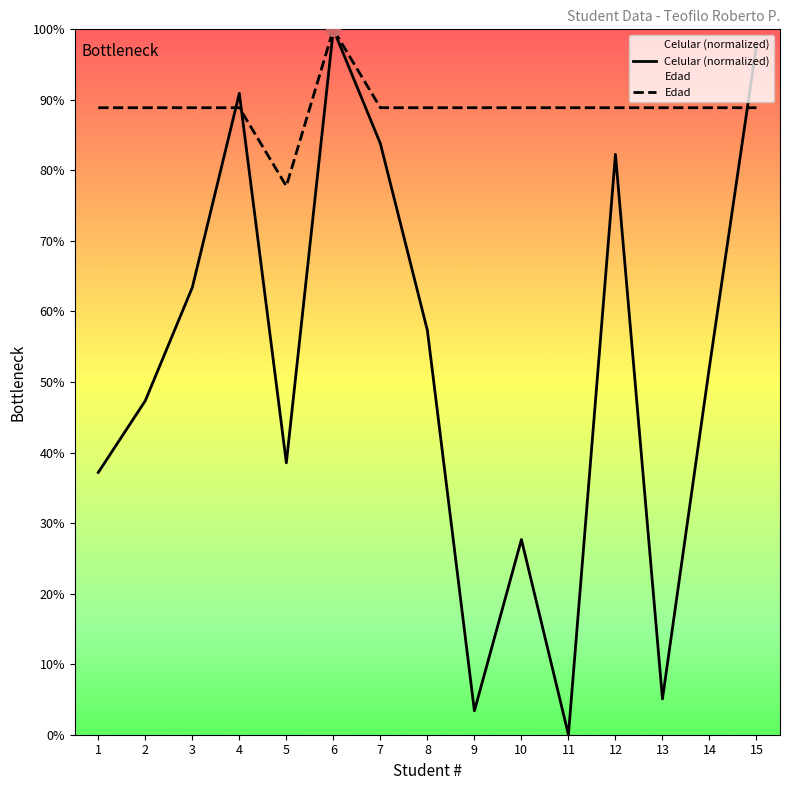

List the series in order of their peak value, highest first.

Celular, Edad